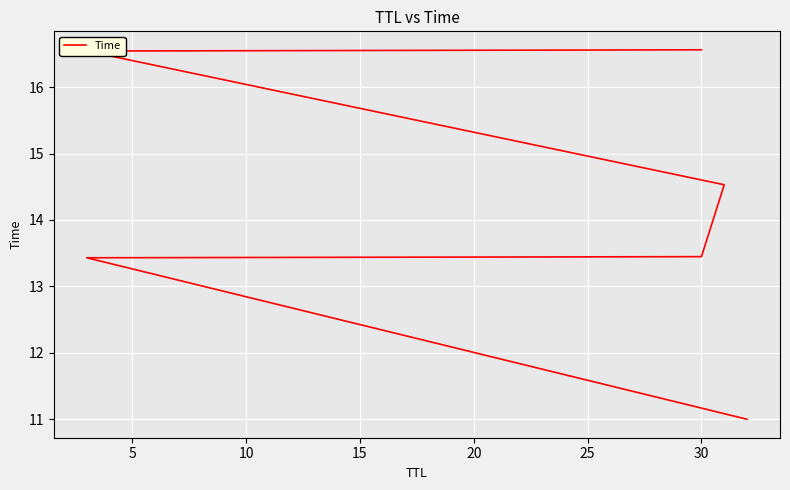

True or false: there are more than 1 points higher than both neighbors.

False